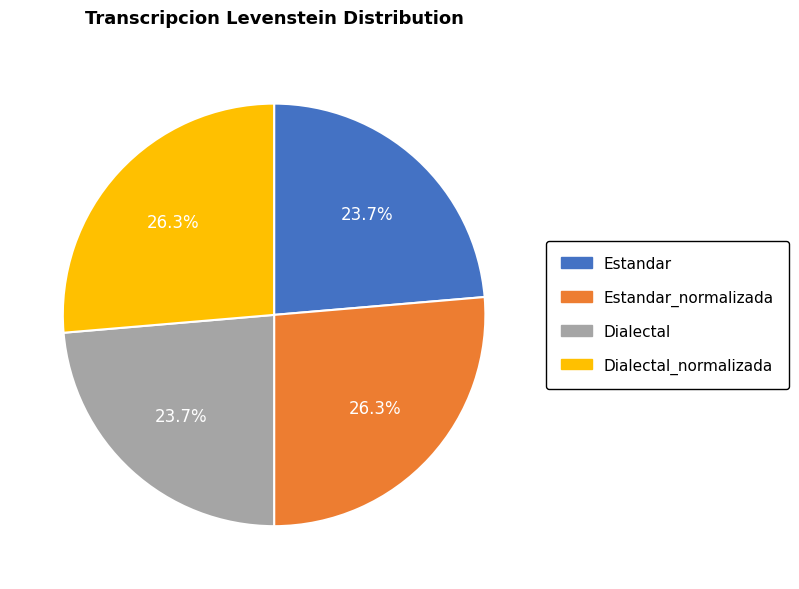

What percentage is the Dialectal_normalizada slice, to the nearest percent?

26%